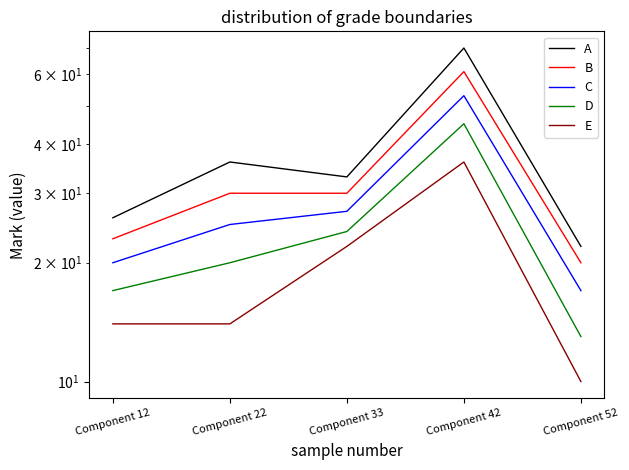

What are all the series names shown in the legend?

A, B, C, D, E